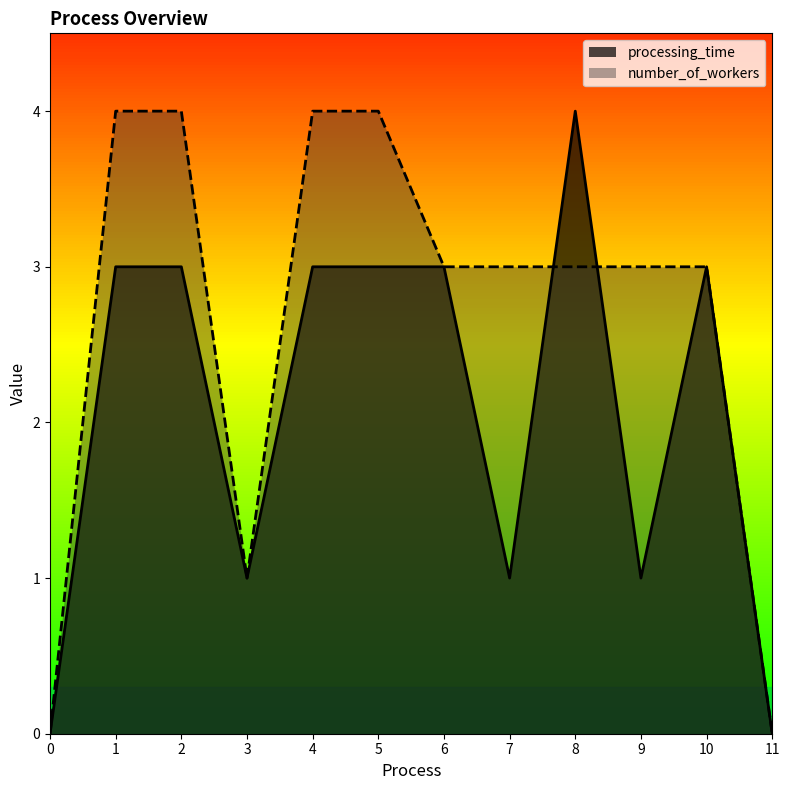

Where is the first local maximum for processing_time?

8